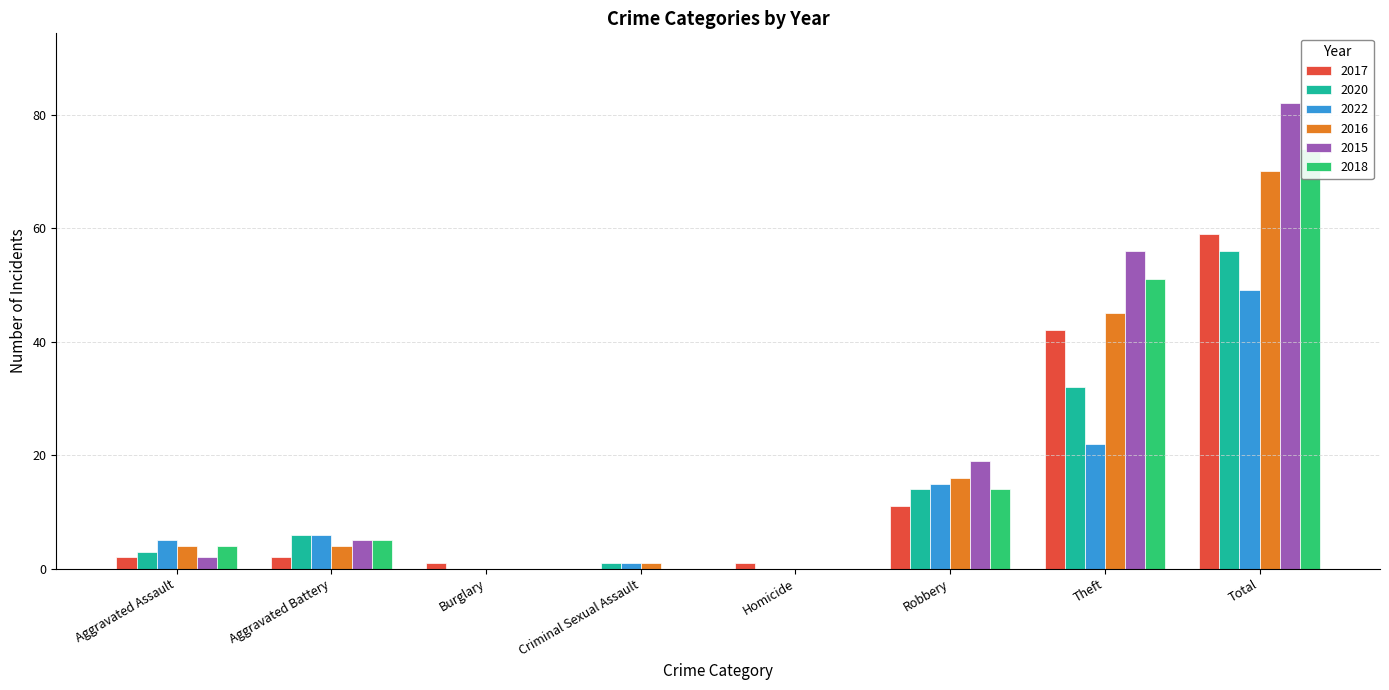

How many bars are there in each group?

6